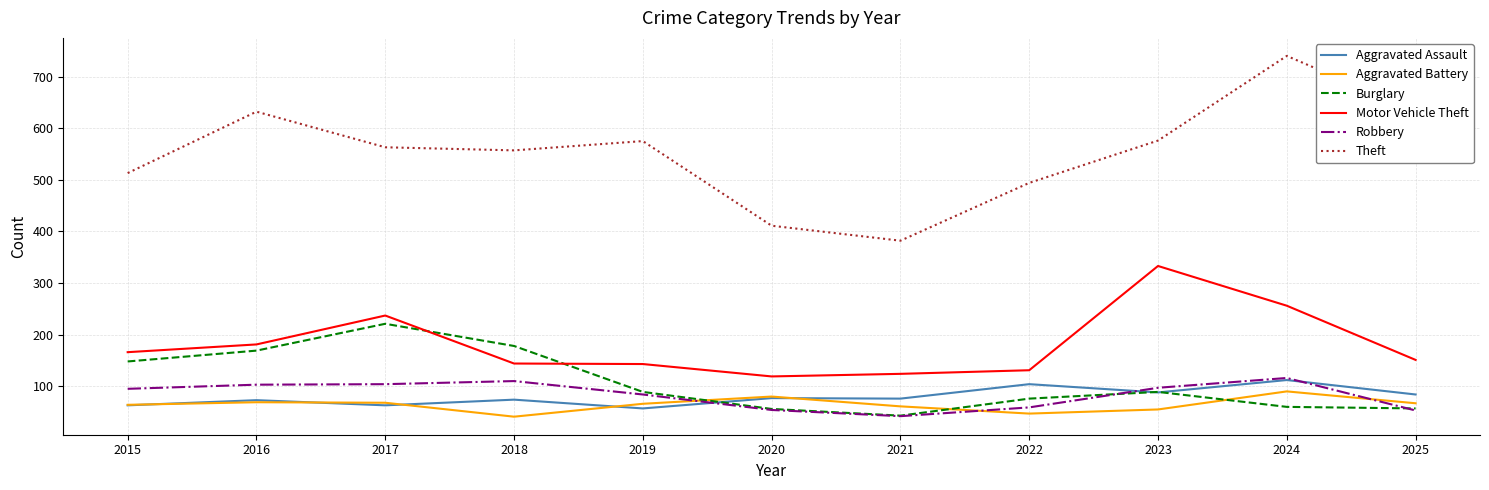

Is it true that Robbery equals 103 at 2016?

True